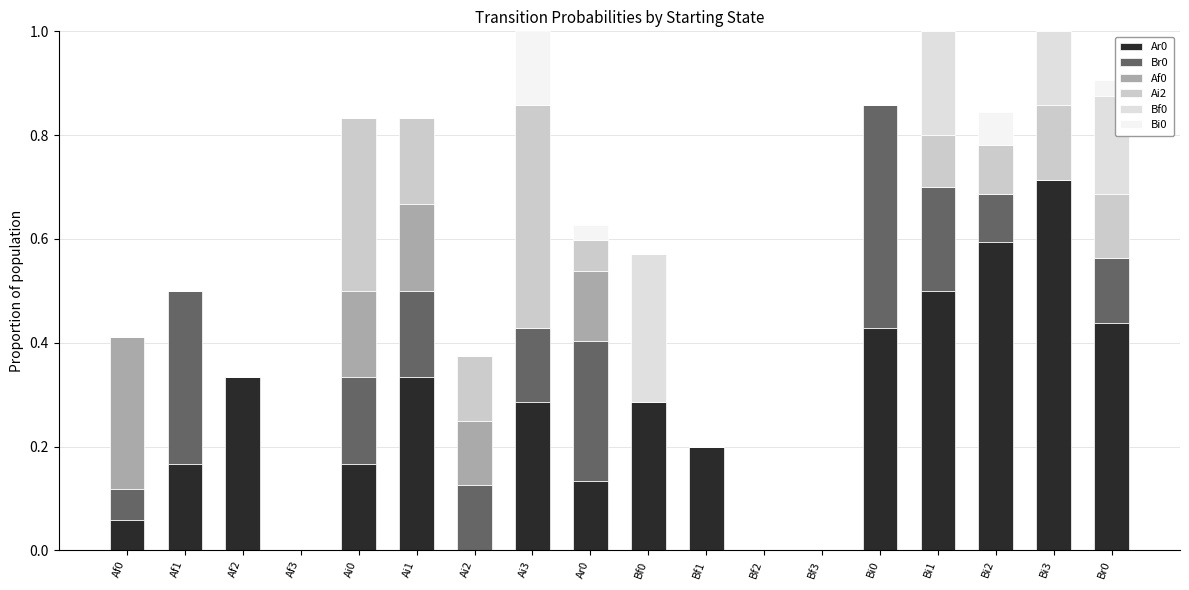

How many series are shown in this chart?

6